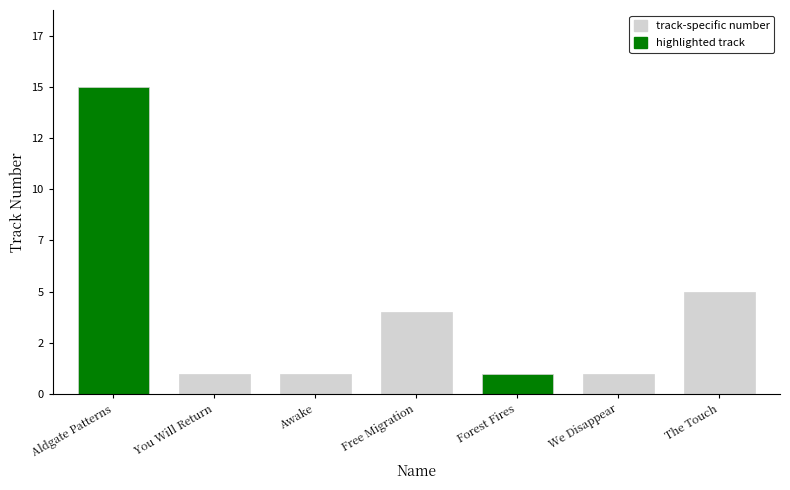

What is the minimum value shown in the chart?

1